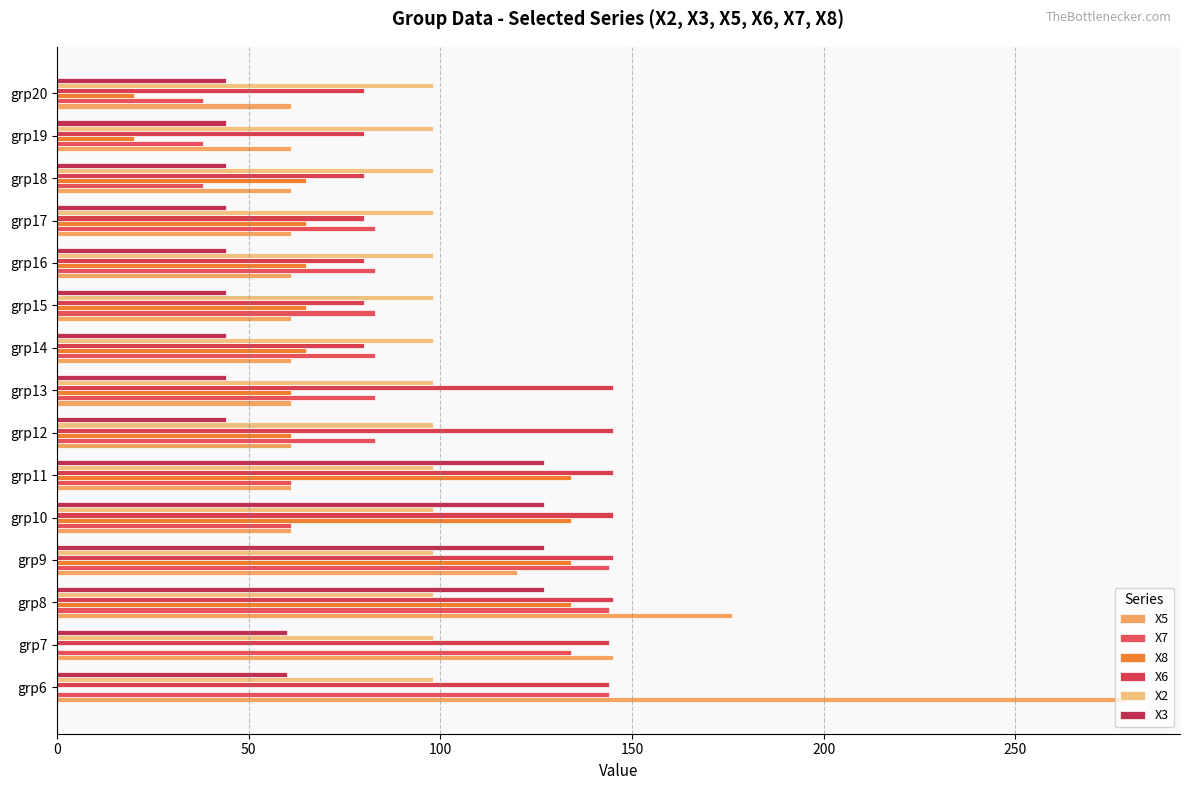

At which category is the sum across all series the highest?

grp8